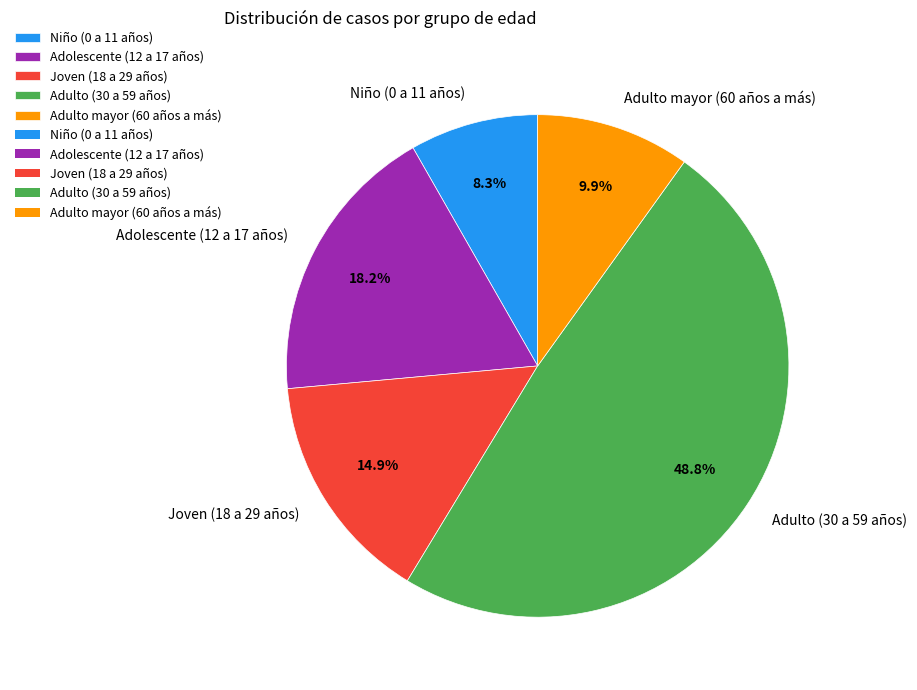

What percentage is the Adolescente (12 a 17 años) slice, to the nearest percent?

18%